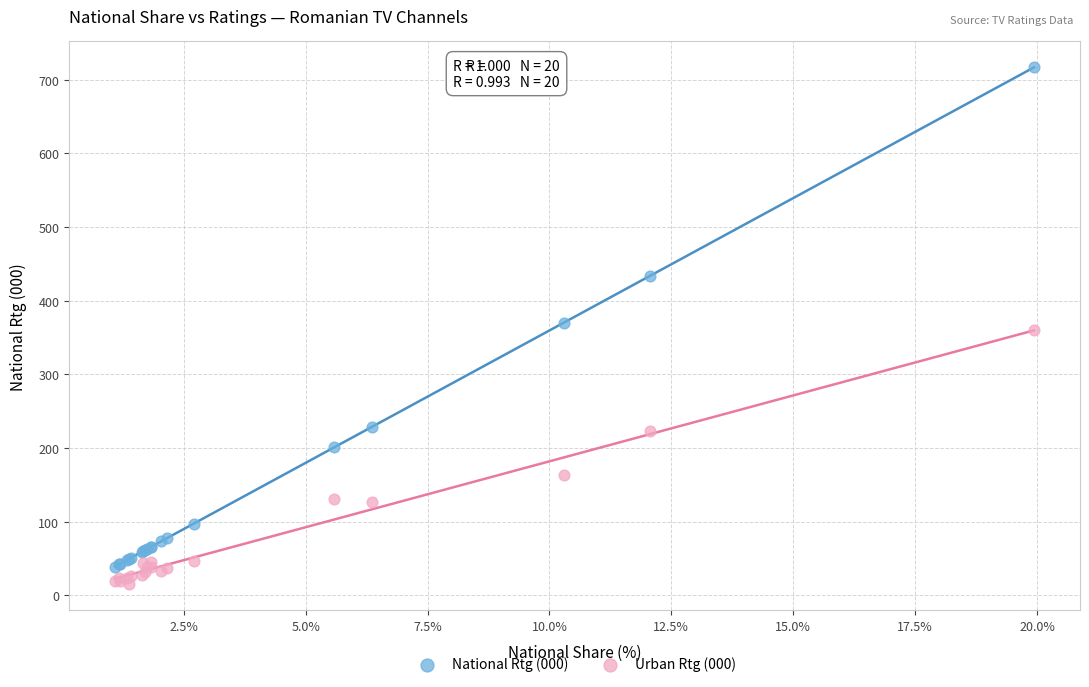

Which series reaches the maximum Y coordinate?

National Rtg (000)